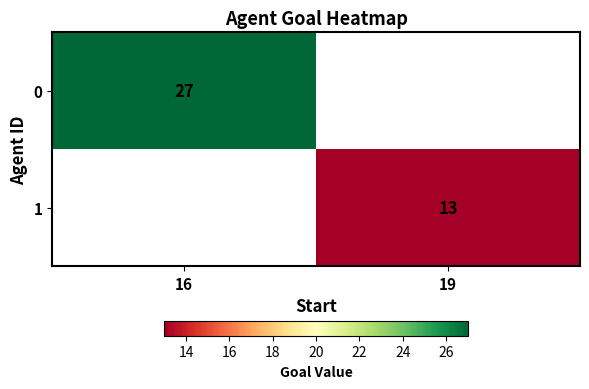

Is it true that 1 equals 21 at 19?

False